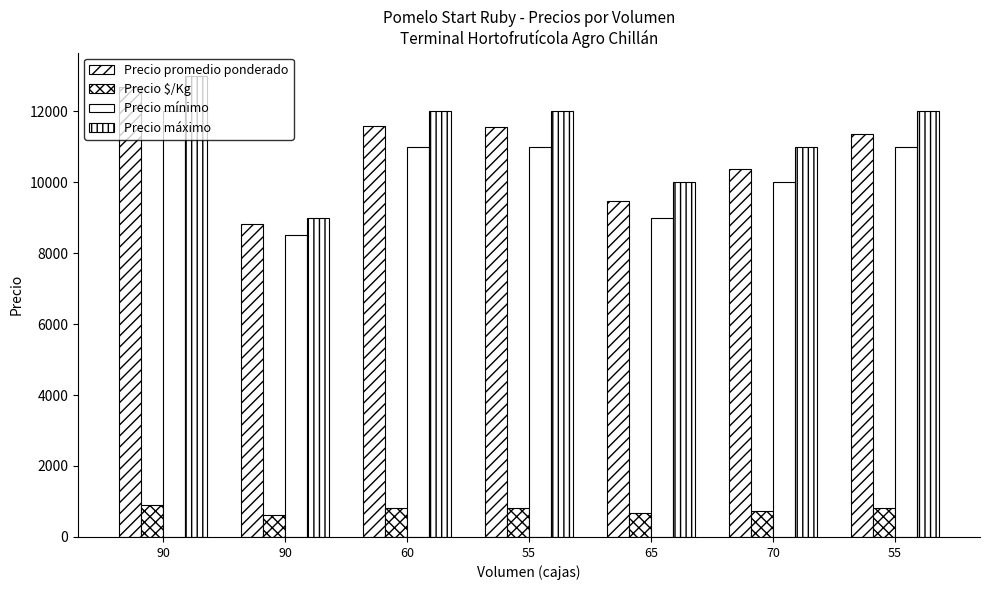

Between 90 and 60, which is larger?

60